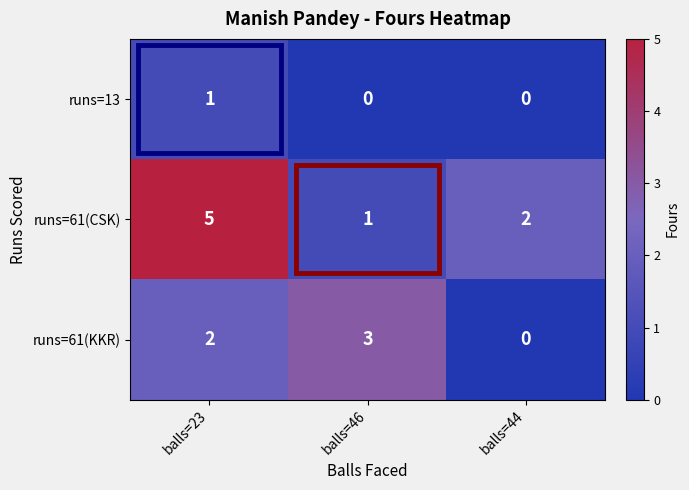

The value of runs=61(KKR) at balls=44 is 0. True or false?

True